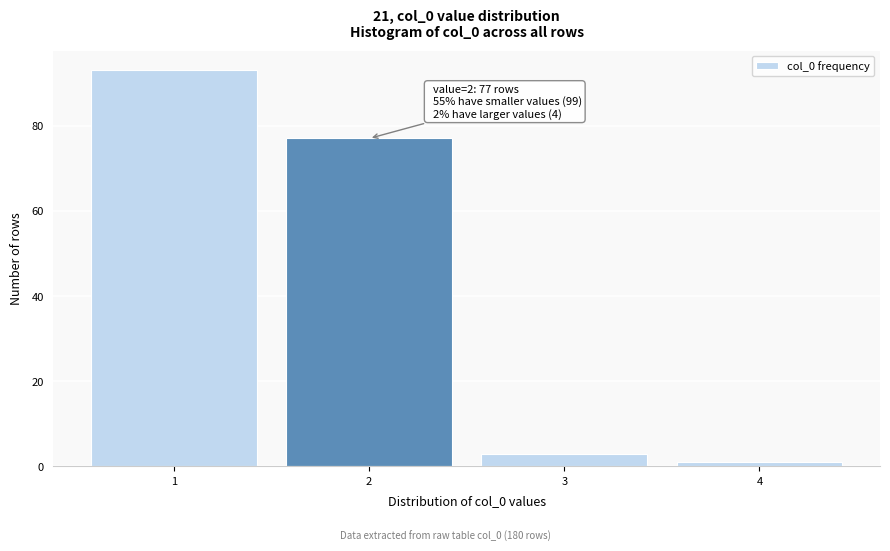

Reading left to right, transcribe all the data shown in this chart.

93	77	3	1